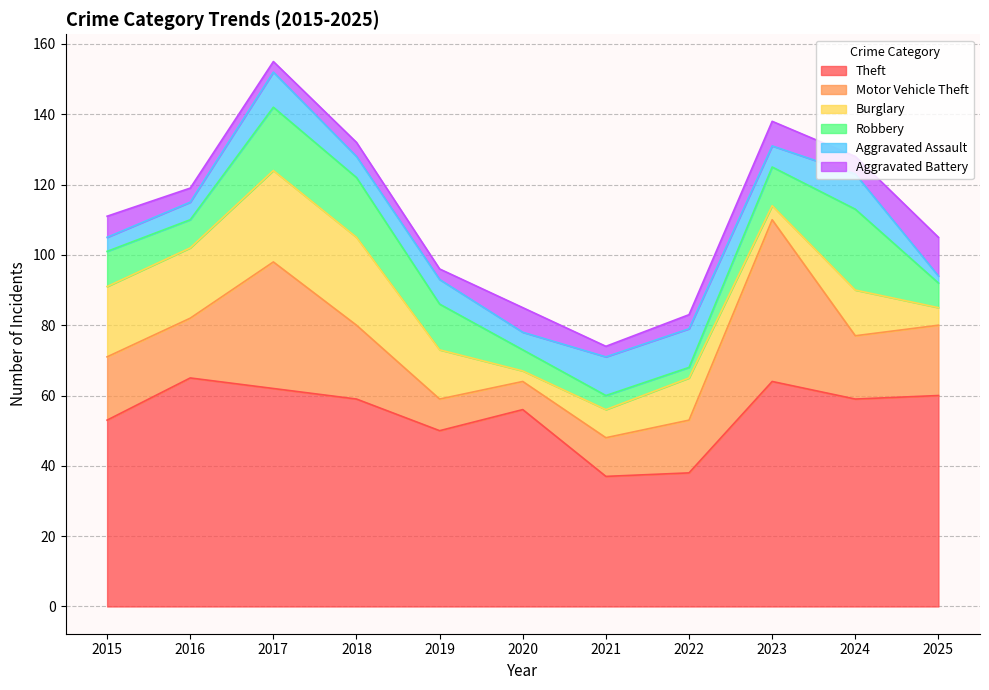

Does the chart have visible grid lines?

Yes